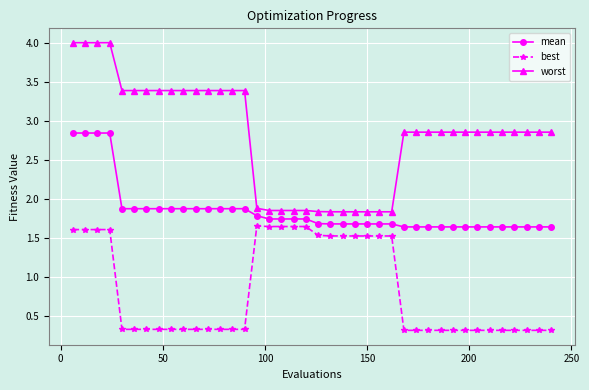

True or false: mean and best intersect in this chart.

False